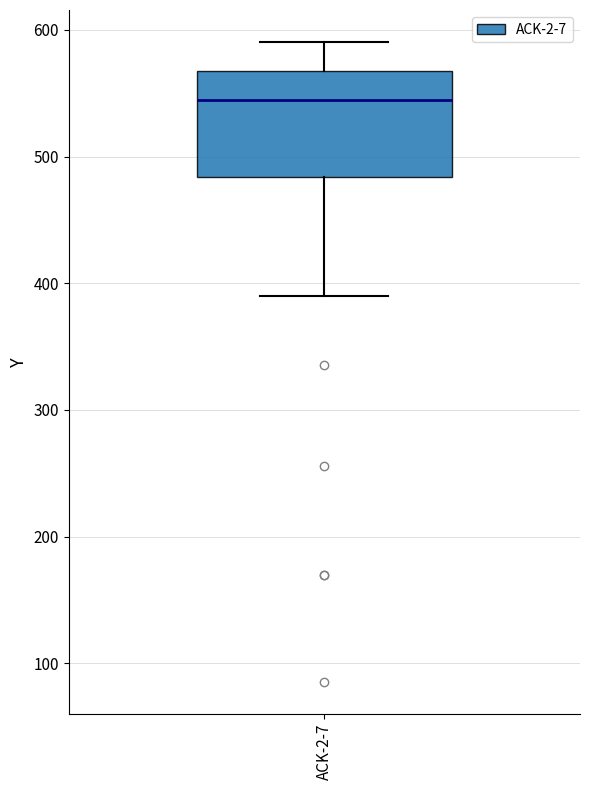

Read this box plot against the y-axis: the position of the median line, the range covered by the box, and the ends of both whiskers. The values are not printed on the chart, so give them approximately, as read against the axis.

median 540, box 480 to 570, whiskers 390 to 590